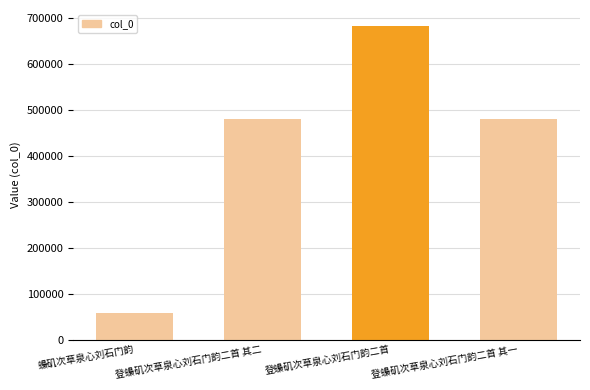

The value at 登蟂矶次草泉心刘石门韵二首 其二 is 479970. True or false?

True